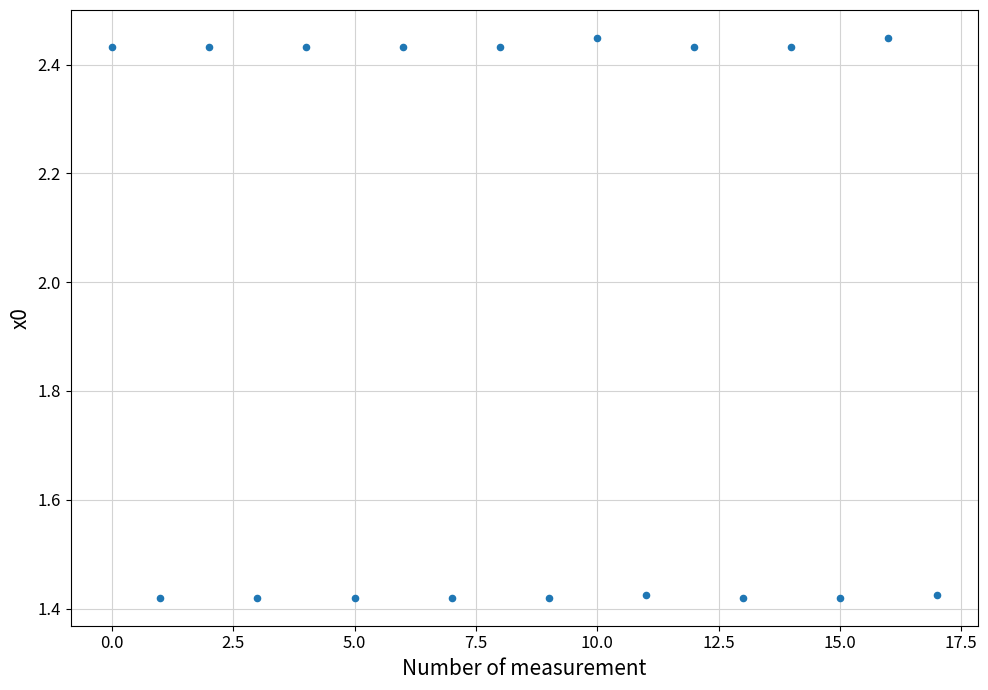

What is the range of Y values (max minus min)?

1.0